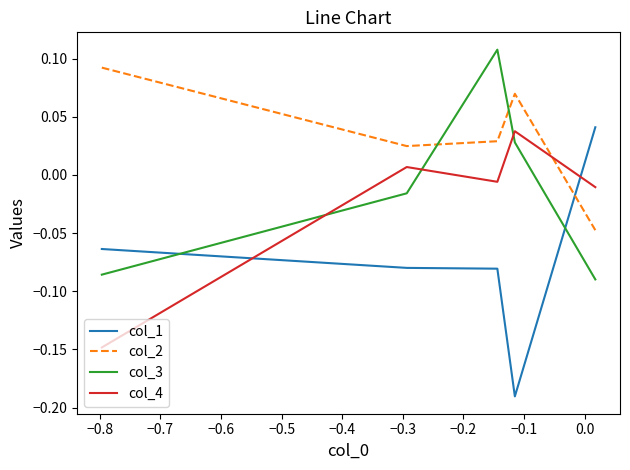

Which series has the widest spread of values?

col_1